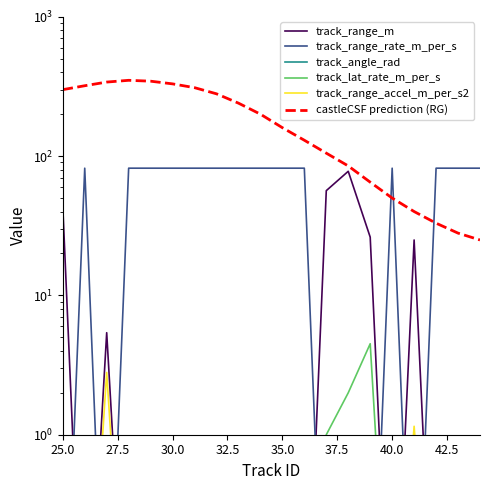

How many series are shown in this chart?

6